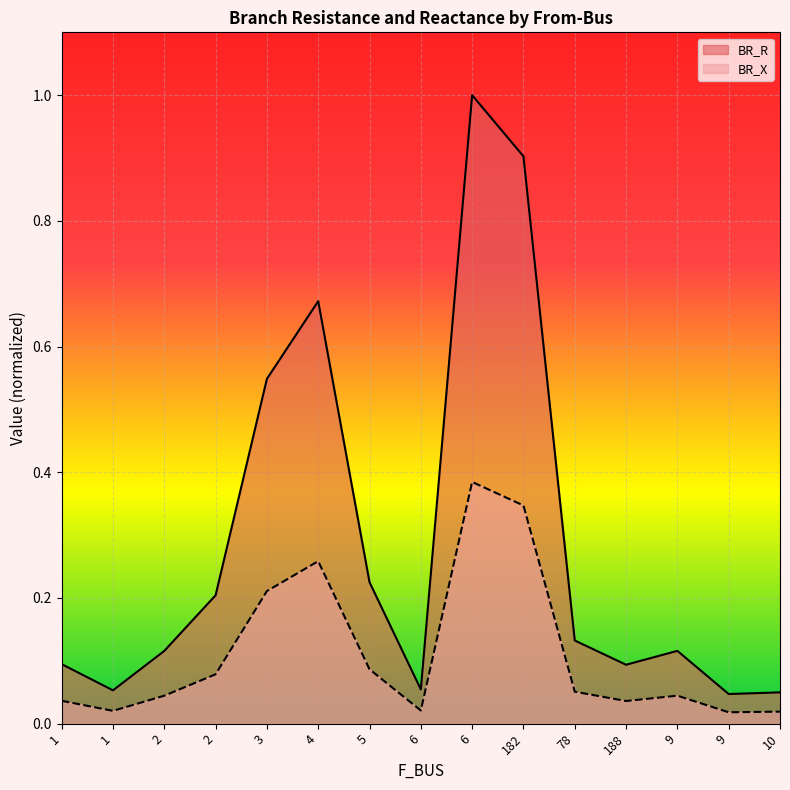

What is the label of the 9th point from the right?

5